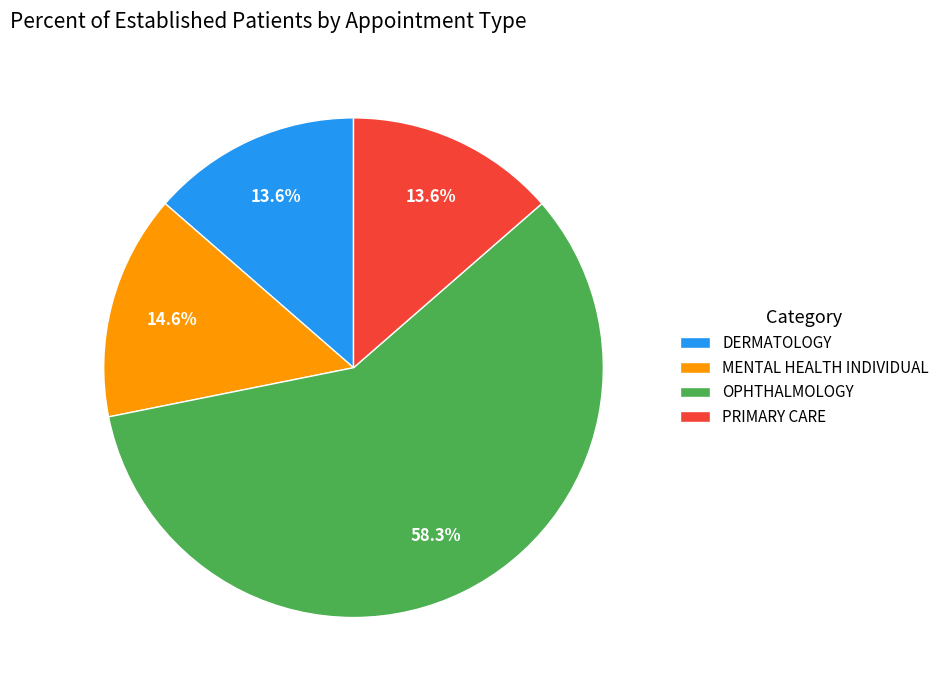

Which slice represents more than half of the pie?

OPHTHALMOLOGY